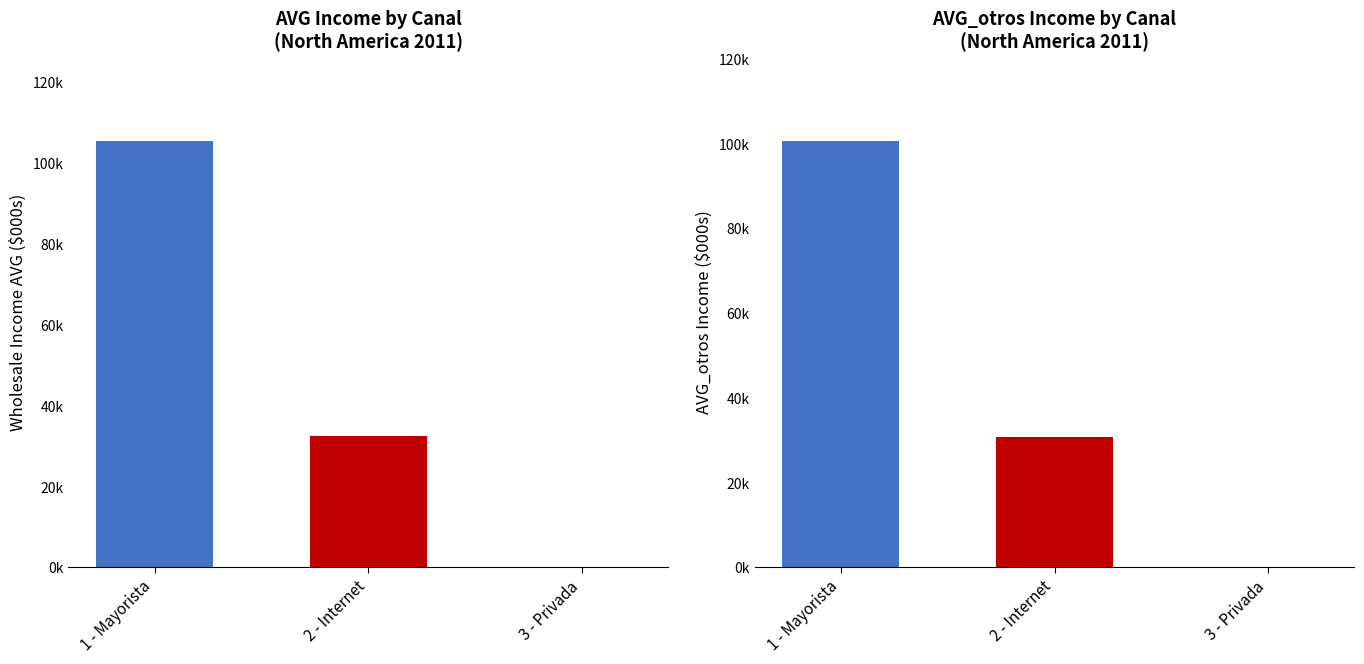

Does the chart contain any negative values?

No